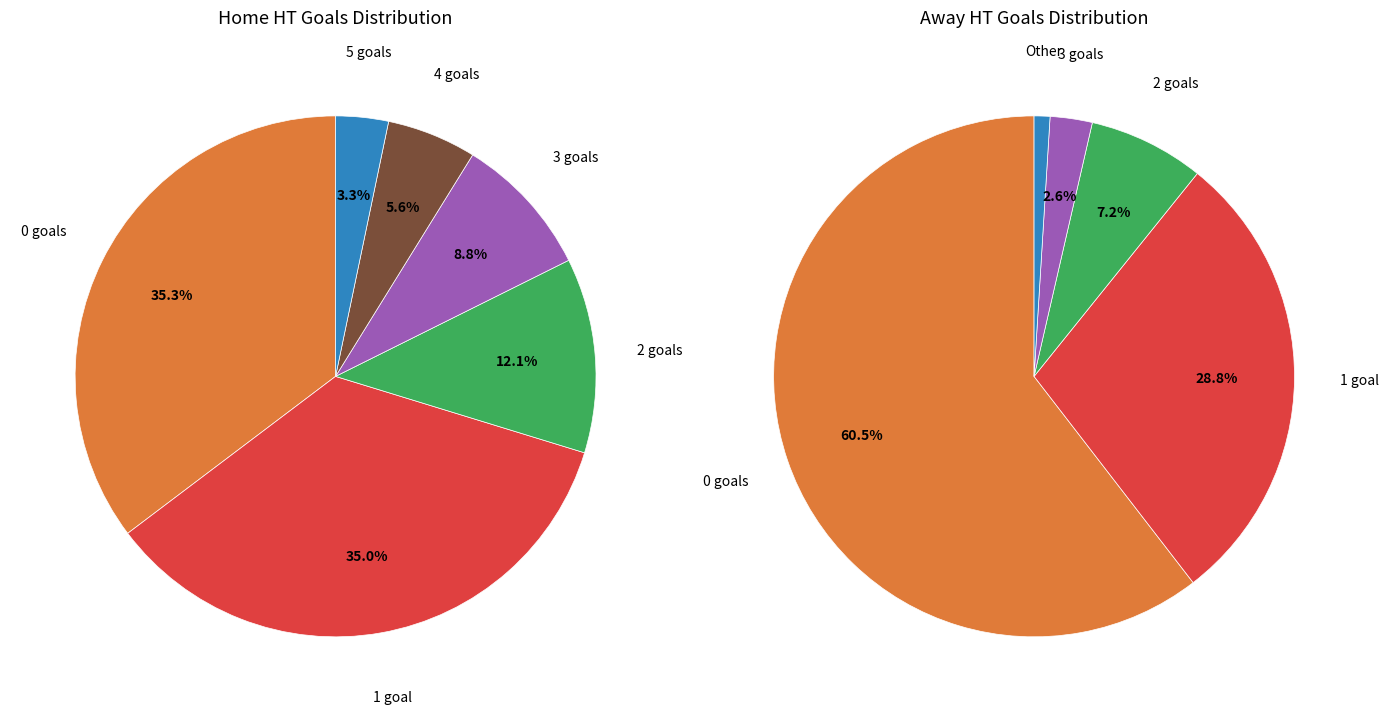

Do 4 and 5 together represent more than half of the pie?

No